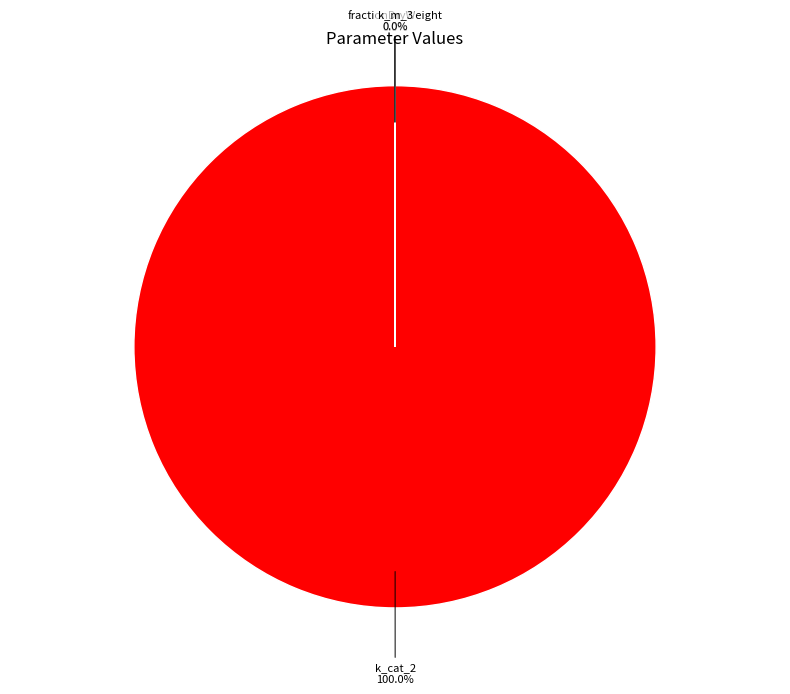

Which slice is the largest?

k_cat_2